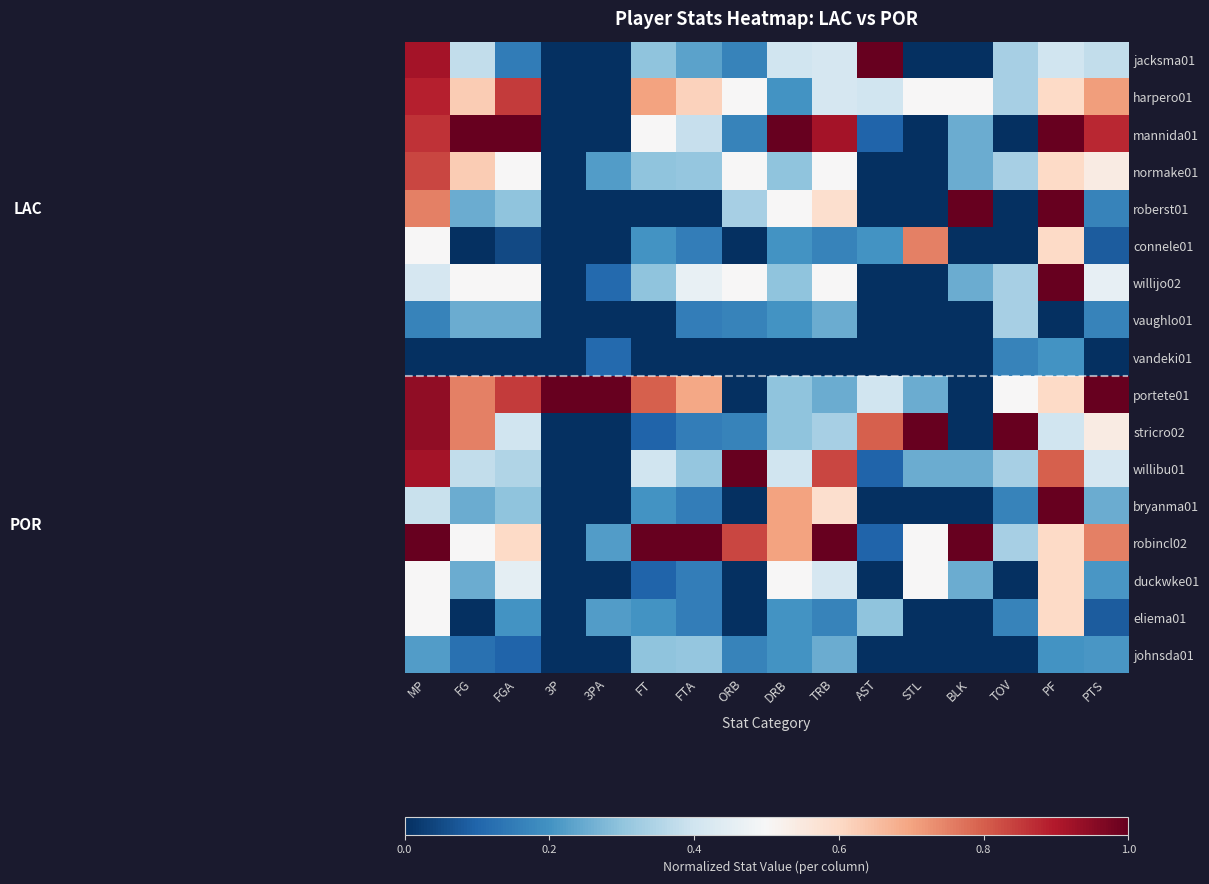

Reading left to right, what are all the values shown in this chart?

jacksma01: MP=0.9	FG=0.4	FGA=0.1	3P=0.0	3PA=0.0	FT=0.3	FTA=0.2	ORB=0.2	DRB=0.4	TRB=0.4	AST=1.0	STL=0.0	BLK=0.0	TOV=0.3	PF=0.4	PTS=0.4
harpero01: MP=0.9	FG=0.6	FGA=0.8	3P=0.0	3PA=0.0	FT=0.7	FTA=0.6	ORB=0.5	DRB=0.2	TRB=0.4	AST=0.4	STL=0.5	BLK=0.5	TOV=0.3	PF=0.6	PTS=0.7
mannida01: MP=0.9	FG=1.0	FGA=1.0	3P=0.0	3PA=0.0	FT=0.5	FTA=0.4	ORB=0.2	DRB=1.0	TRB=0.9	AST=0.1	STL=0.0	BLK=0.2	TOV=0.0	PF=1.0	PTS=0.9
normake01: MP=0.8	FG=0.6	FGA=0.5	3P=0.0	3PA=0.2	FT=0.3	FTA=0.3	ORB=0.5	DRB=0.3	TRB=0.5	AST=0.0	STL=0.0	BLK=0.2	TOV=0.3	PF=0.6	PTS=0.5
roberst01: MP=0.8	FG=0.2	FGA=0.3	3P=0.0	3PA=0.0	FT=0.0	FTA=0.0	ORB=0.3	DRB=0.5	TRB=0.6	AST=0.0	STL=0.0	BLK=1.0	TOV=0.0	PF=1.0	PTS=0.2
connele01: MP=0.5	FG=0.0	FGA=0.1	3P=0.0	3PA=0.0	FT=0.2	FTA=0.2	ORB=0.0	DRB=0.2	TRB=0.2	AST=0.2	STL=0.8	BLK=0.0	TOV=0.0	PF=0.6	PTS=0.1
willijo02: MP=0.4	FG=0.5	FGA=0.5	3P=0.0	3PA=0.1	FT=0.3	FTA=0.5	ORB=0.5	DRB=0.3	TRB=0.5	AST=0.0	STL=0.0	BLK=0.2	TOV=0.3	PF=1.0	PTS=0.5
vaughlo01: MP=0.2	FG=0.2	FGA=0.2	3P=0.0	3PA=0.0	FT=0.0	FTA=0.2	ORB=0.2	DRB=0.2	TRB=0.2	AST=0.0	STL=0.0	BLK=0.0	TOV=0.3	PF=0.0	PTS=0.2
vandeki01: MP=0.0	FG=0.0	FGA=0.0	3P=0.0	3PA=0.1	FT=0.0	FTA=0.0	ORB=0.0	DRB=0.0	TRB=0.0	AST=0.0	STL=0.0	BLK=0.0	TOV=0.2	PF=0.2	PTS=0.0
portete01: MP=0.9	FG=0.8	FGA=0.8	3P=1.0	3PA=1.0	FT=0.8	FTA=0.7	ORB=0.0	DRB=0.3	TRB=0.2	AST=0.4	STL=0.2	BLK=0.0	TOV=0.5	PF=0.6	PTS=1.0
stricro02: MP=0.9	FG=0.8	FGA=0.4	3P=0.0	3PA=0.0	FT=0.1	FTA=0.2	ORB=0.2	DRB=0.3	TRB=0.3	AST=0.8	STL=1.0	BLK=0.0	TOV=1.0	PF=0.4	PTS=0.5
willibu01: MP=0.9	FG=0.4	FGA=0.3	3P=0.0	3PA=0.0	FT=0.4	FTA=0.3	ORB=1.0	DRB=0.4	TRB=0.8	AST=0.1	STL=0.2	BLK=0.2	TOV=0.3	PF=0.8	PTS=0.4
bryanma01: MP=0.4	FG=0.2	FGA=0.3	3P=0.0	3PA=0.0	FT=0.2	FTA=0.2	ORB=0.0	DRB=0.7	TRB=0.6	AST=0.0	STL=0.0	BLK=0.0	TOV=0.2	PF=1.0	PTS=0.2
robincl02: MP=1.0	FG=0.5	FGA=0.6	3P=0.0	3PA=0.2	FT=1.0	FTA=1.0	ORB=0.8	DRB=0.7	TRB=1.0	AST=0.1	STL=0.5	BLK=1.0	TOV=0.3	PF=0.6	PTS=0.8
duckwke01: MP=0.5	FG=0.2	FGA=0.5	3P=0.0	3PA=0.0	FT=0.1	FTA=0.2	ORB=0.0	DRB=0.5	TRB=0.4	AST=0.0	STL=0.5	BLK=0.2	TOV=0.0	PF=0.6	PTS=0.2
eliema01: MP=0.5	FG=0.0	FGA=0.2	3P=0.0	3PA=0.2	FT=0.2	FTA=0.2	ORB=0.0	DRB=0.2	TRB=0.2	AST=0.3	STL=0.0	BLK=0.0	TOV=0.2	PF=0.6	PTS=0.1
johnsda01: MP=0.2	FG=0.1	FGA=0.1	3P=0.0	3PA=0.0	FT=0.3	FTA=0.3	ORB=0.2	DRB=0.2	TRB=0.2	AST=0.0	STL=0.0	BLK=0.0	TOV=0.0	PF=0.2	PTS=0.2